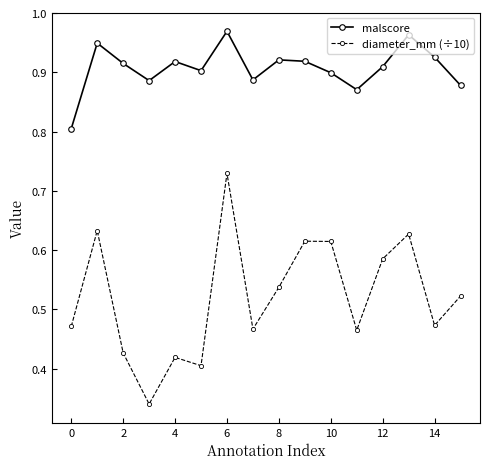

How many lines are shown in the chart?

2